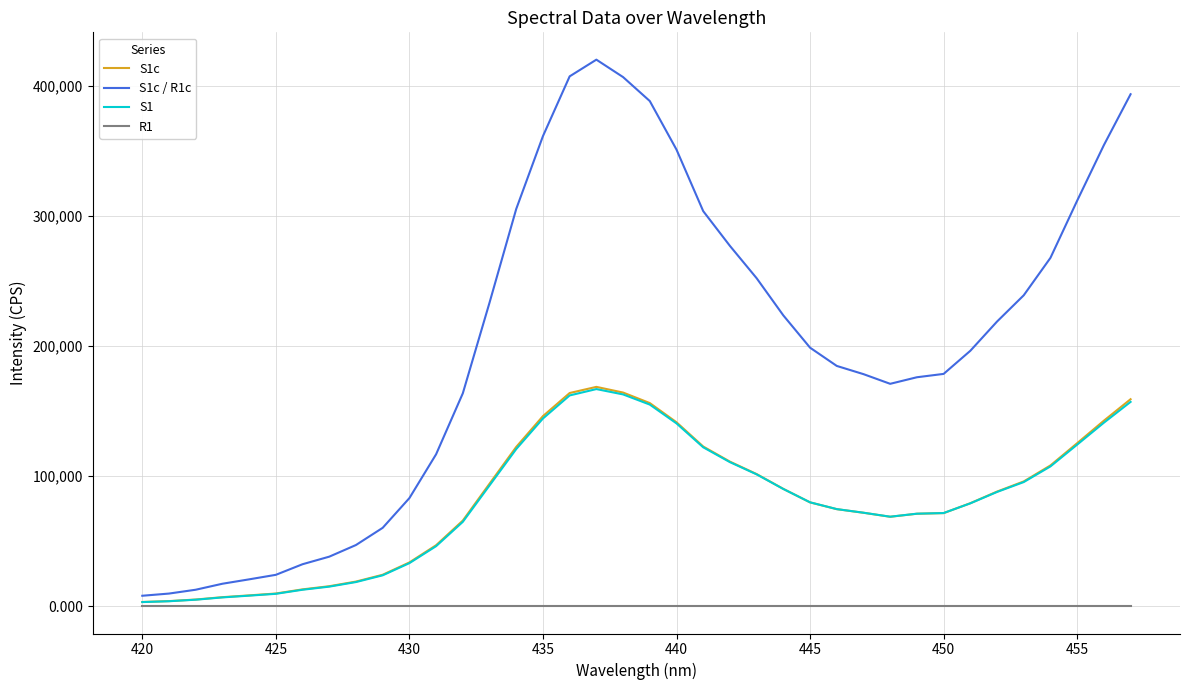

Does the chart have visible grid lines?

Yes